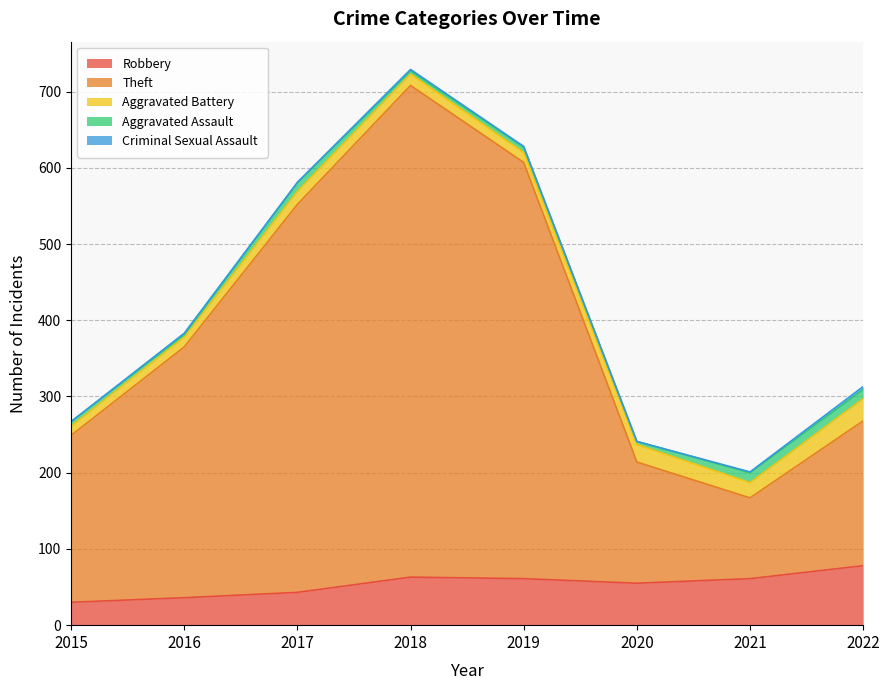

What is the value of the Aggravated Battery point at the 4th from the left?

15